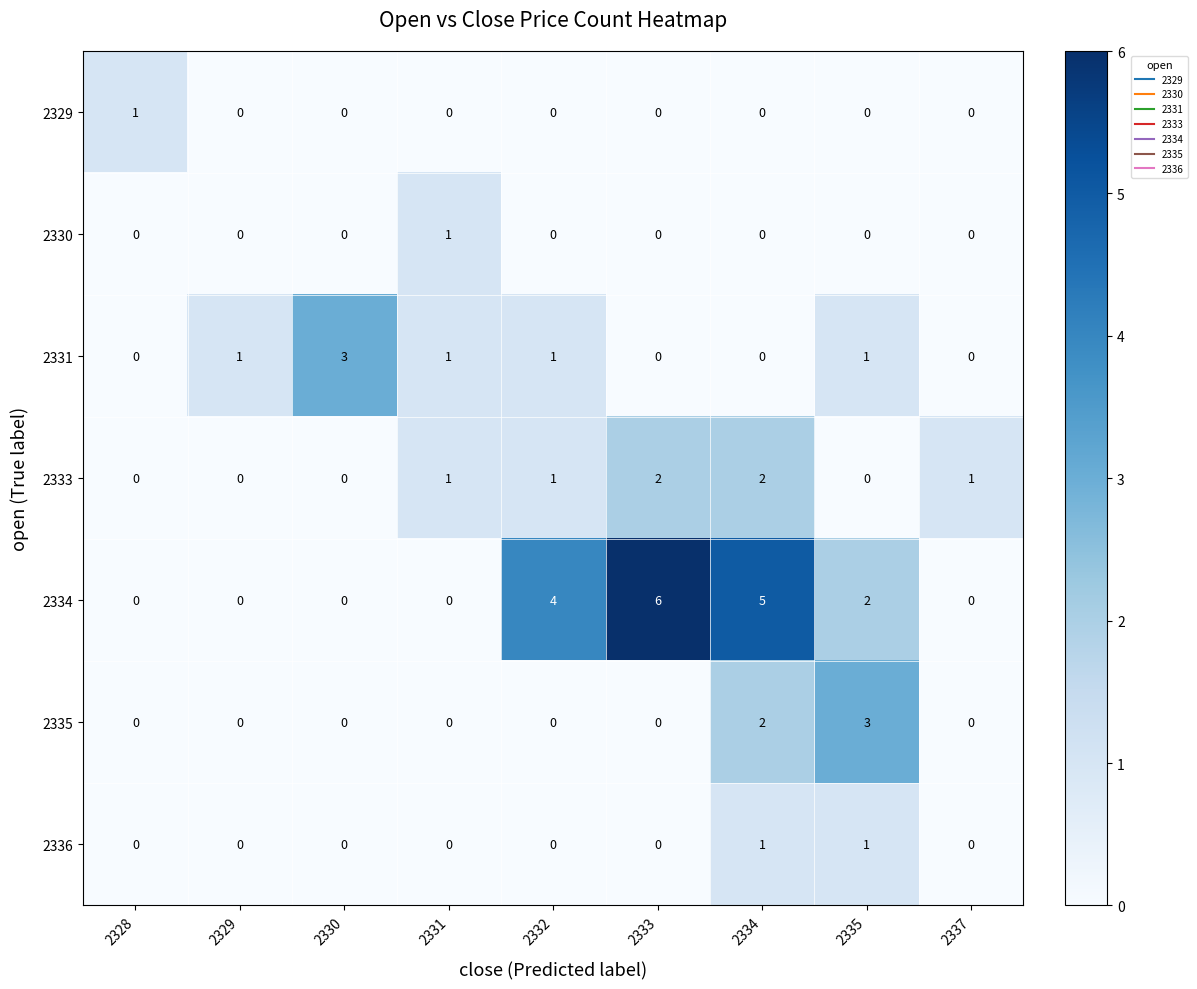

Which series has the largest total across all categories?

2334